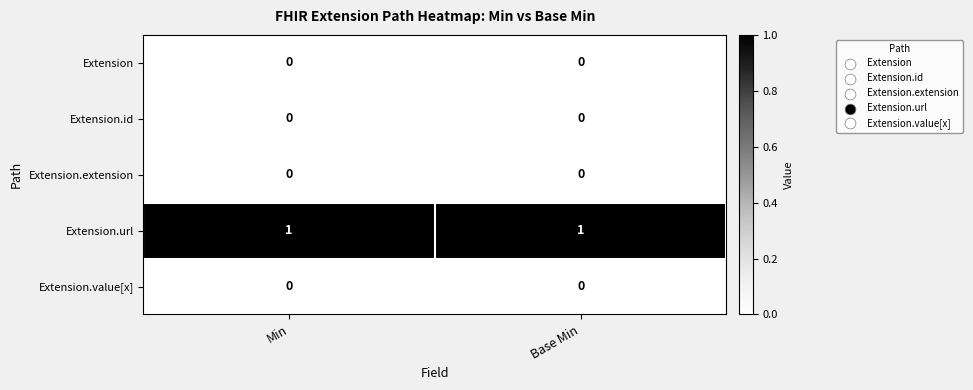

Which series has the largest total across all categories?

Extension.url